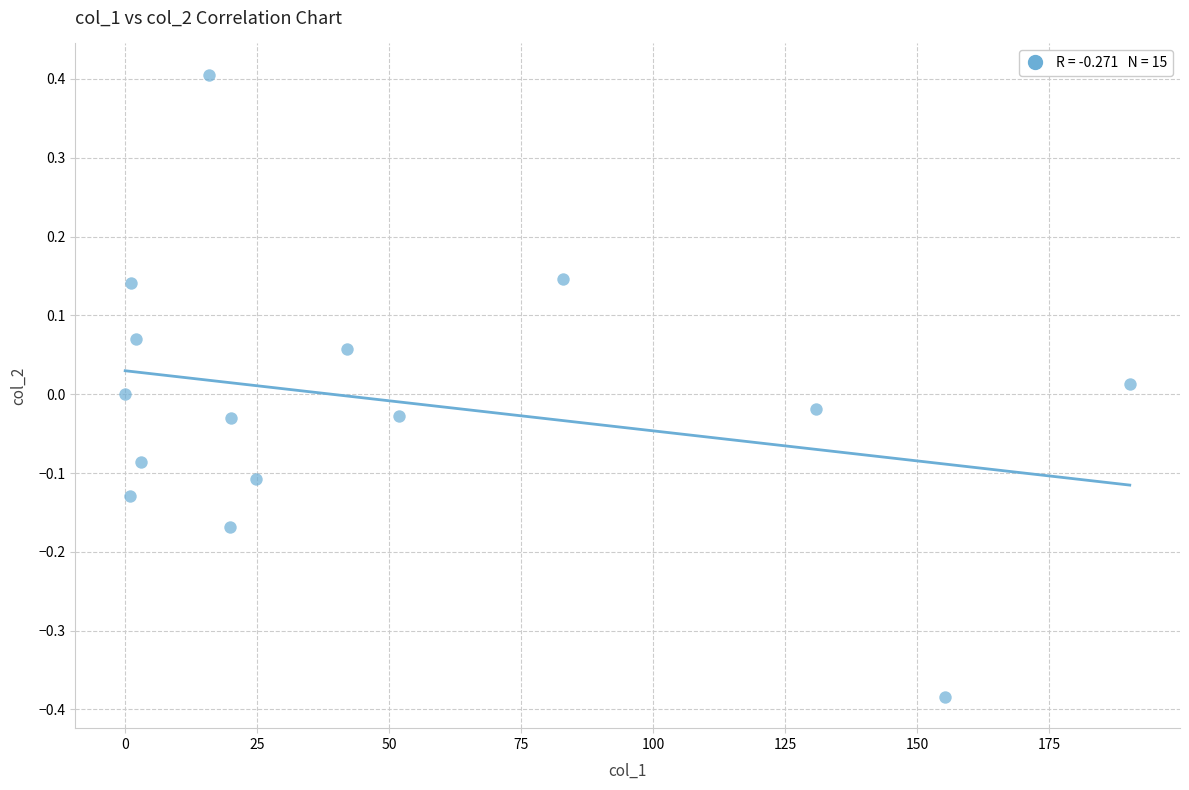

What is the range of Y values (max minus min)?

0.8